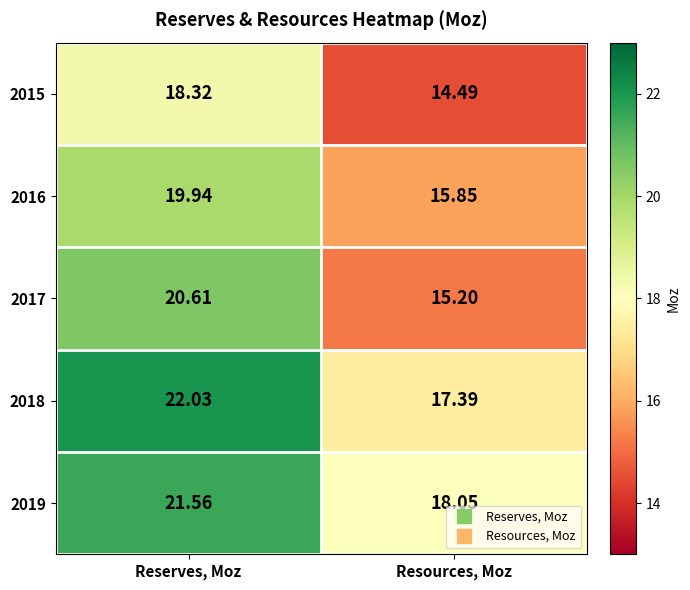

At which category is the sum across all series the highest?

Reserves, Moz